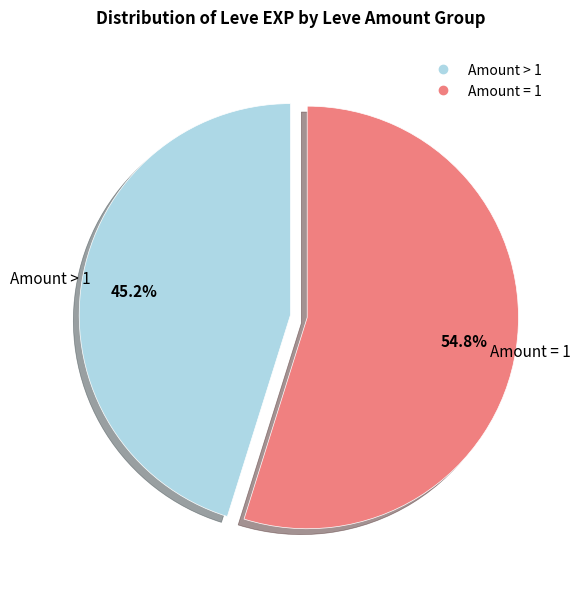

How many slices are in this pie chart?

2